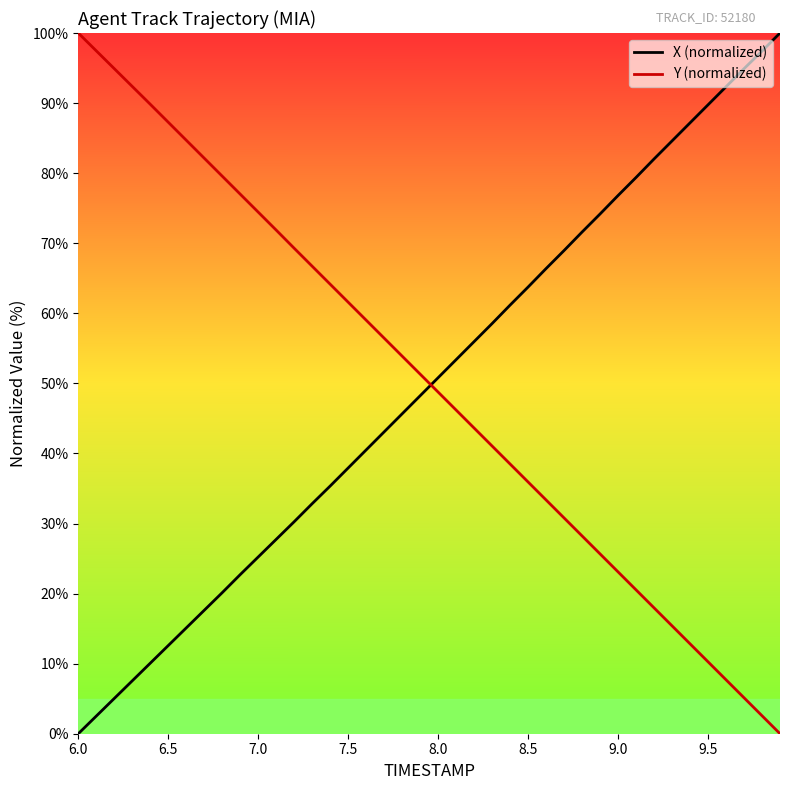

What are all the series names shown in the legend?

X (normalized), Y (normalized)